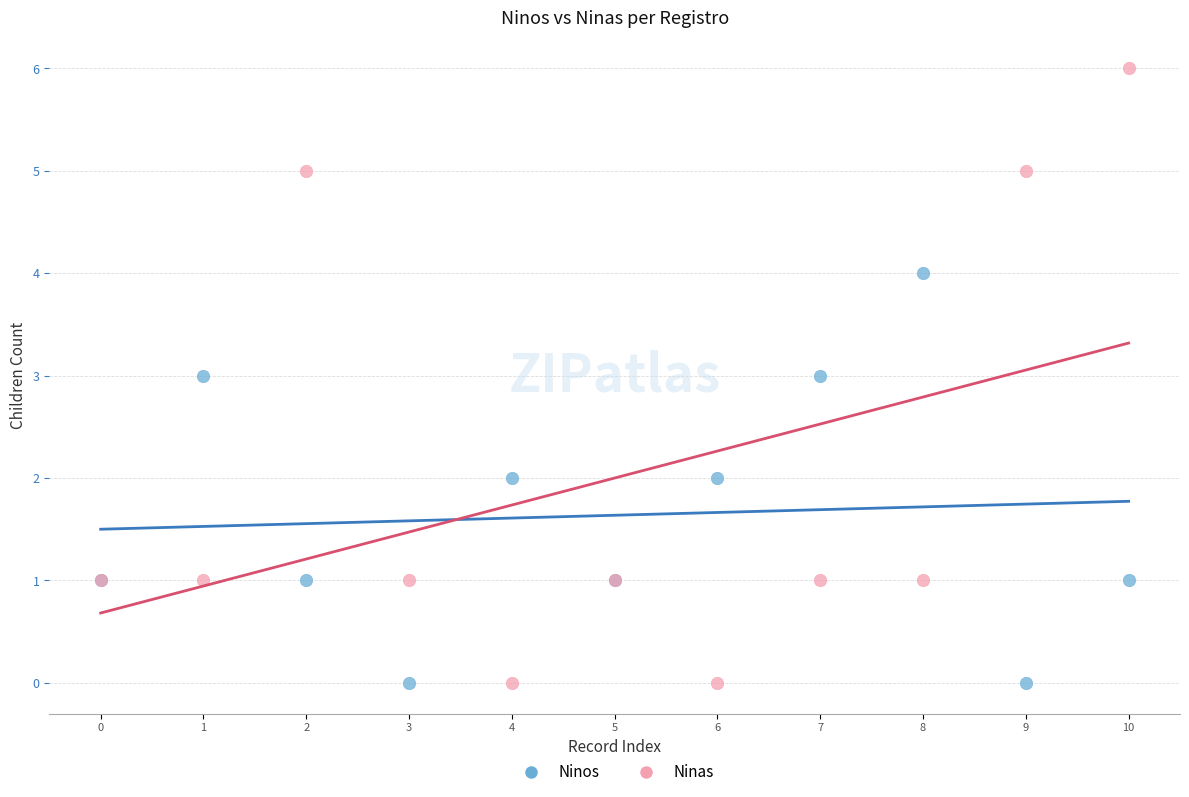

Which series has the widest spread of Y values?

Ninas